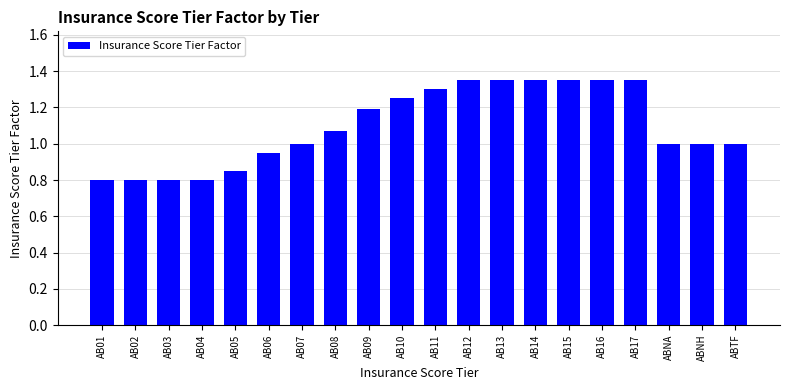

What is the label of the 11th bar from the left?

AB11